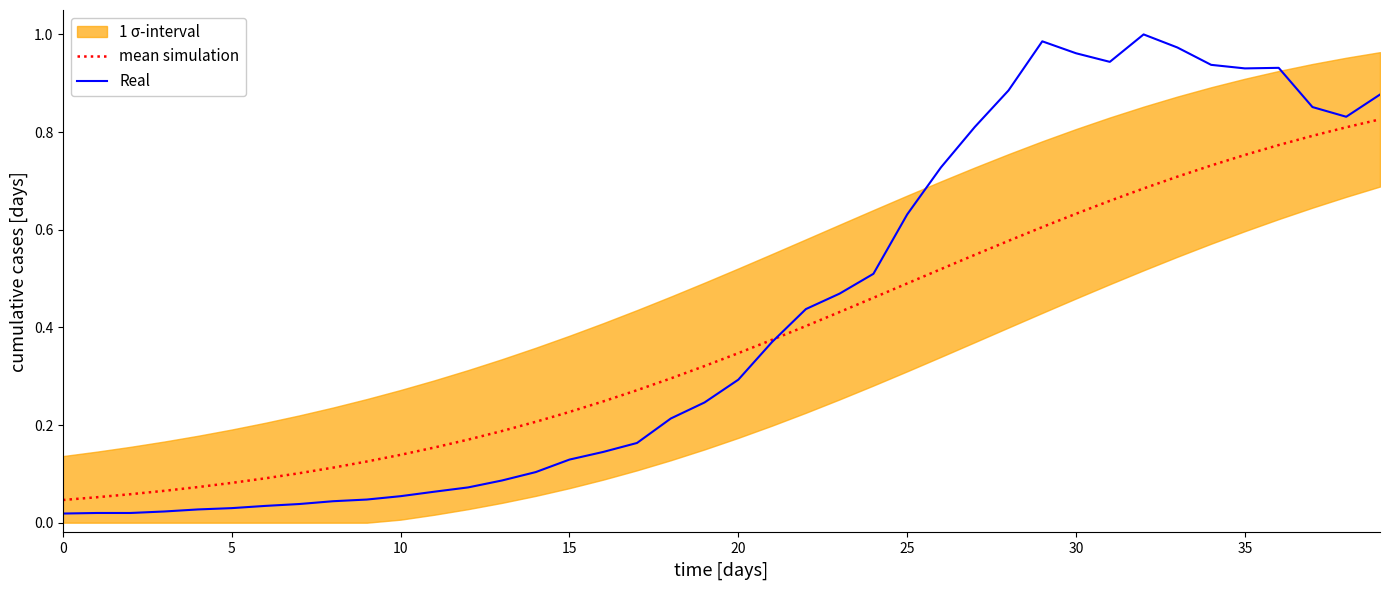

At which label does mean simulation reach its peak?

39